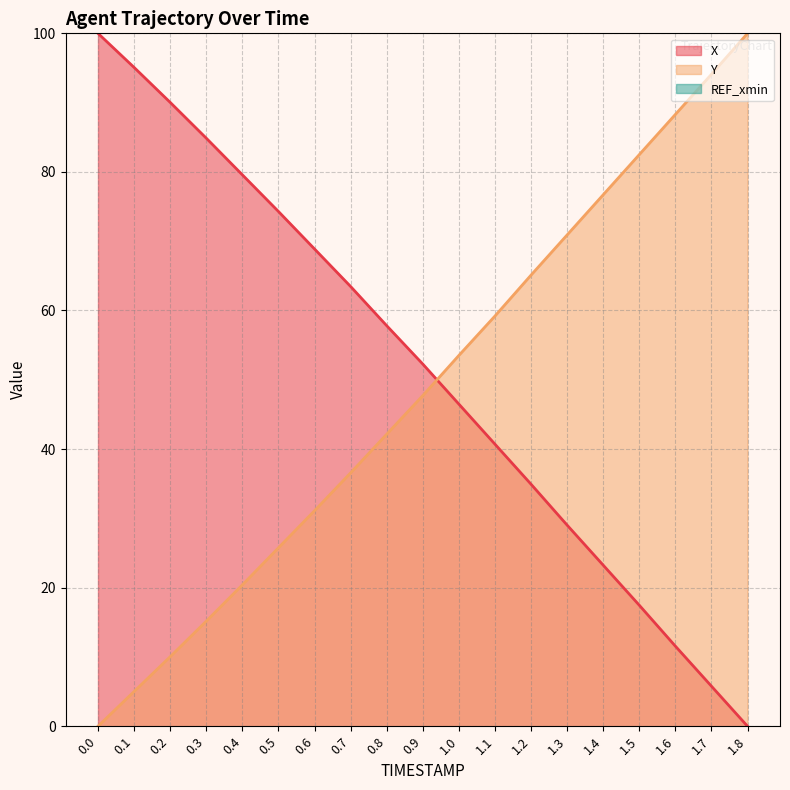

Which has a higher value, 0.7 or 1.6?

0.7